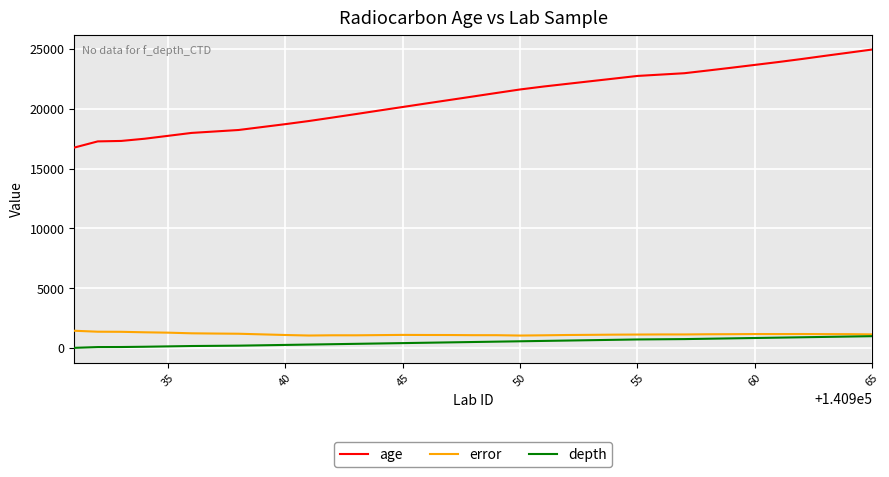

Which series has the largest total across all categories?

age